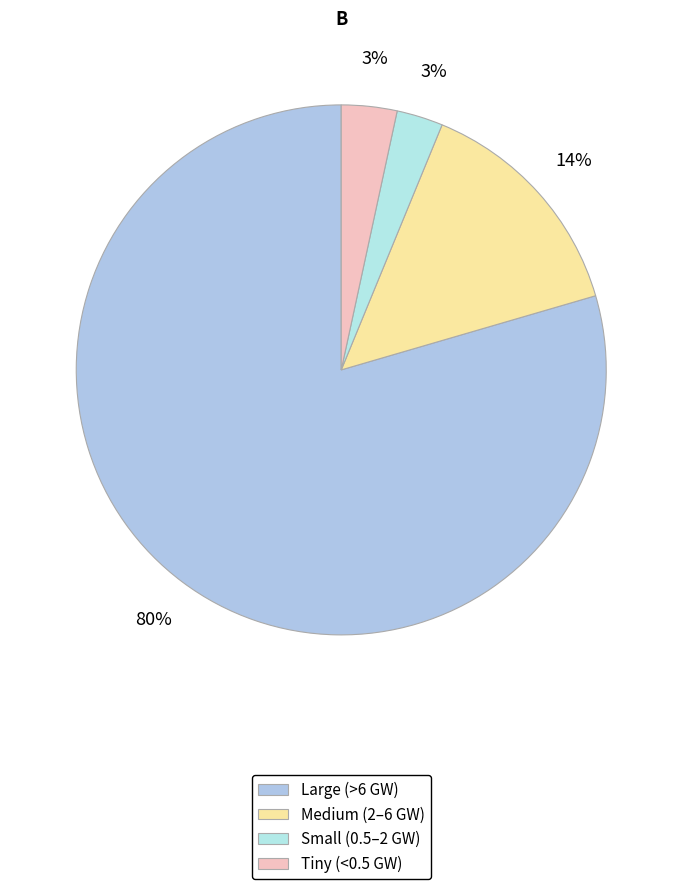

How many segments does this pie chart have?

4